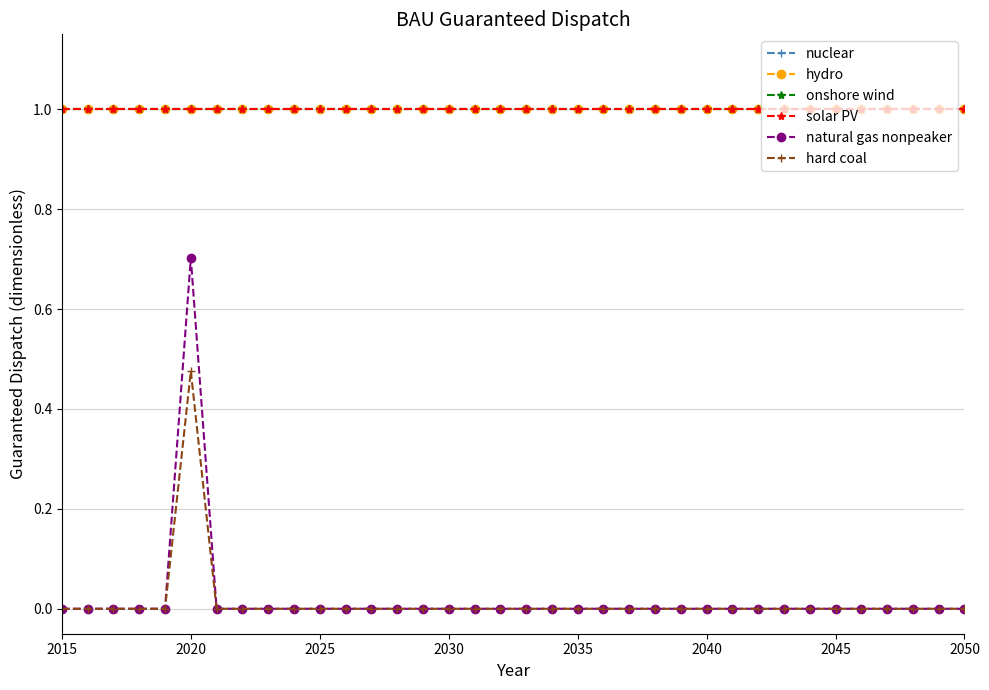

Does the chart have visible grid lines?

Yes